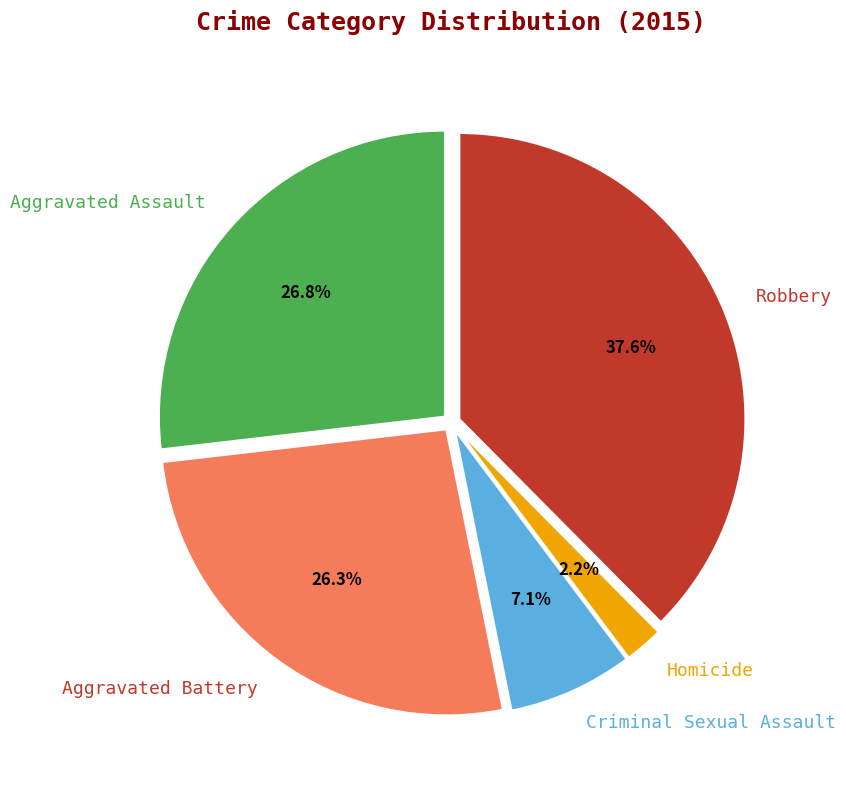

Does Homicide account for over 50% of the chart?

No